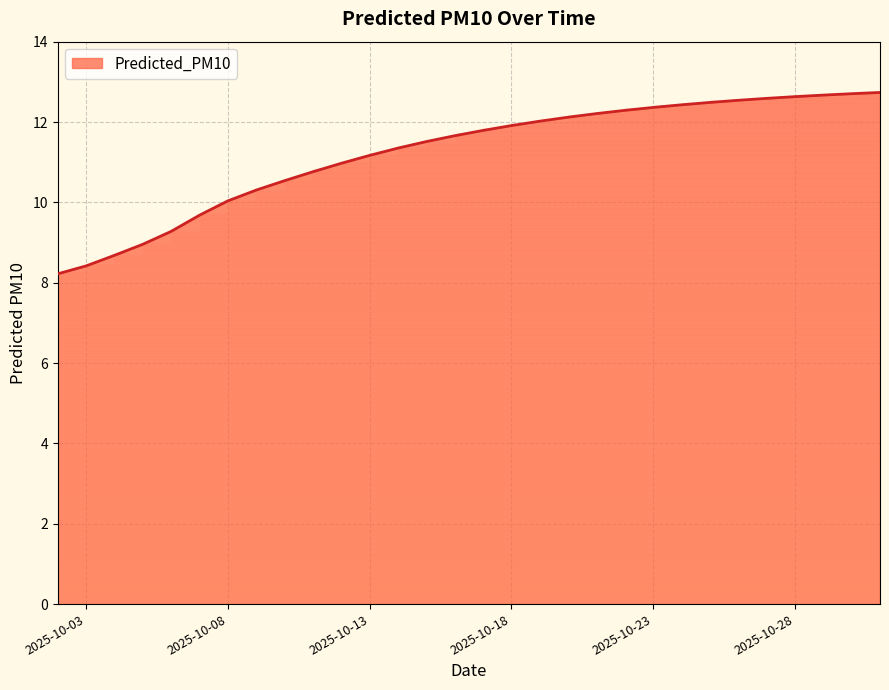

What is the difference between the maximum and minimum values?

4.5